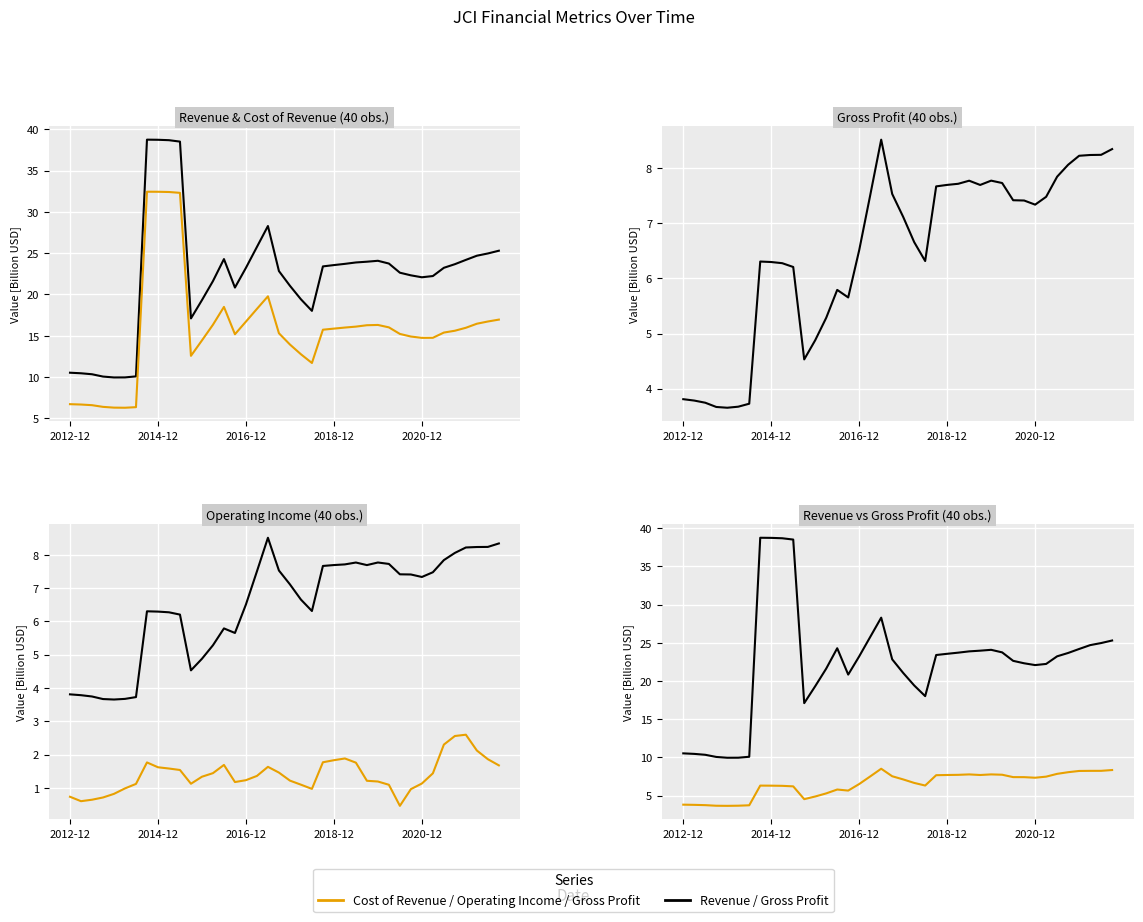

The value of Gross Profit at 10 is 6.2. True or false?

True